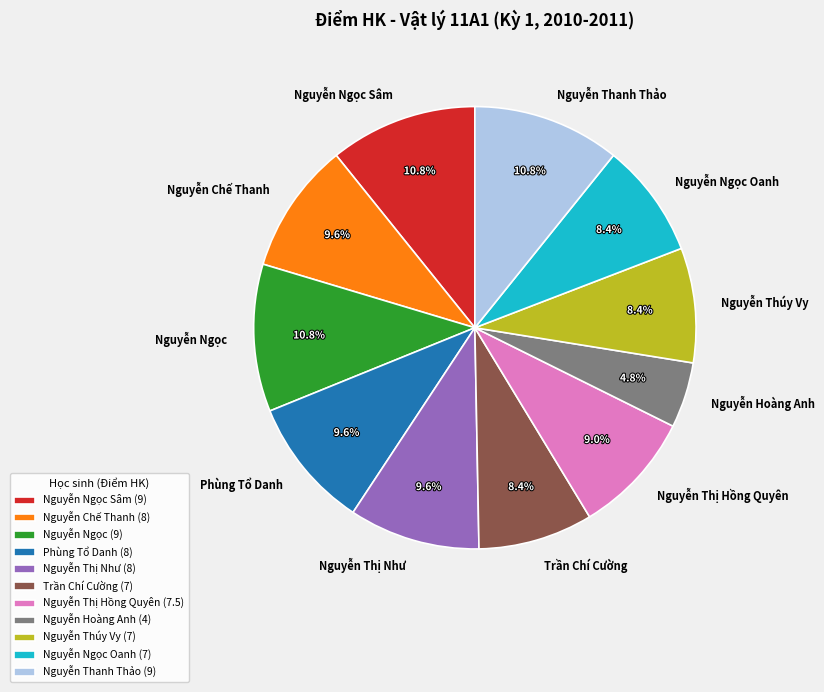

Approximately how many times larger is the value at Nguyễn Thúy Vy compared to Nguyễn Ngọc Oanh?

1.0